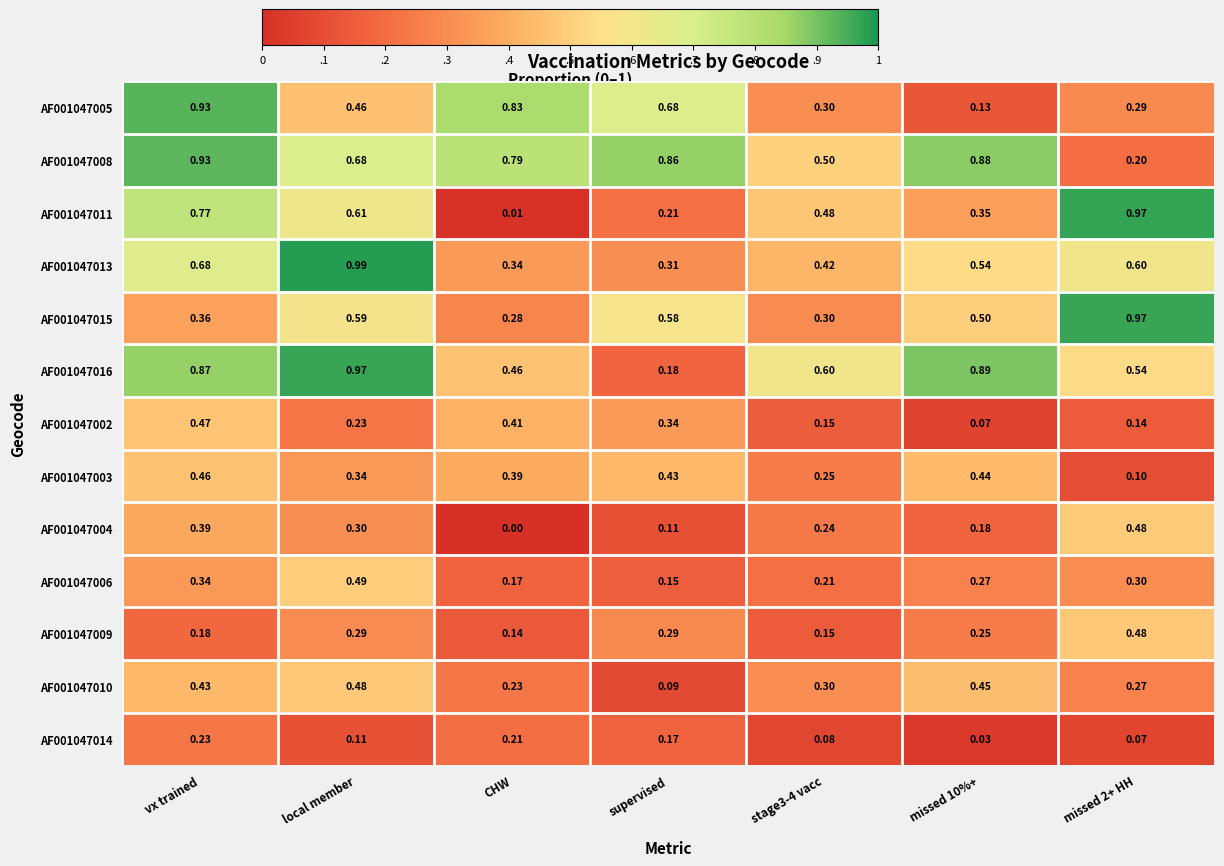

Is the value of AF001047004 at missed 2+ HH greater than the value of AF001047016 at stage3-4 vacc?

No